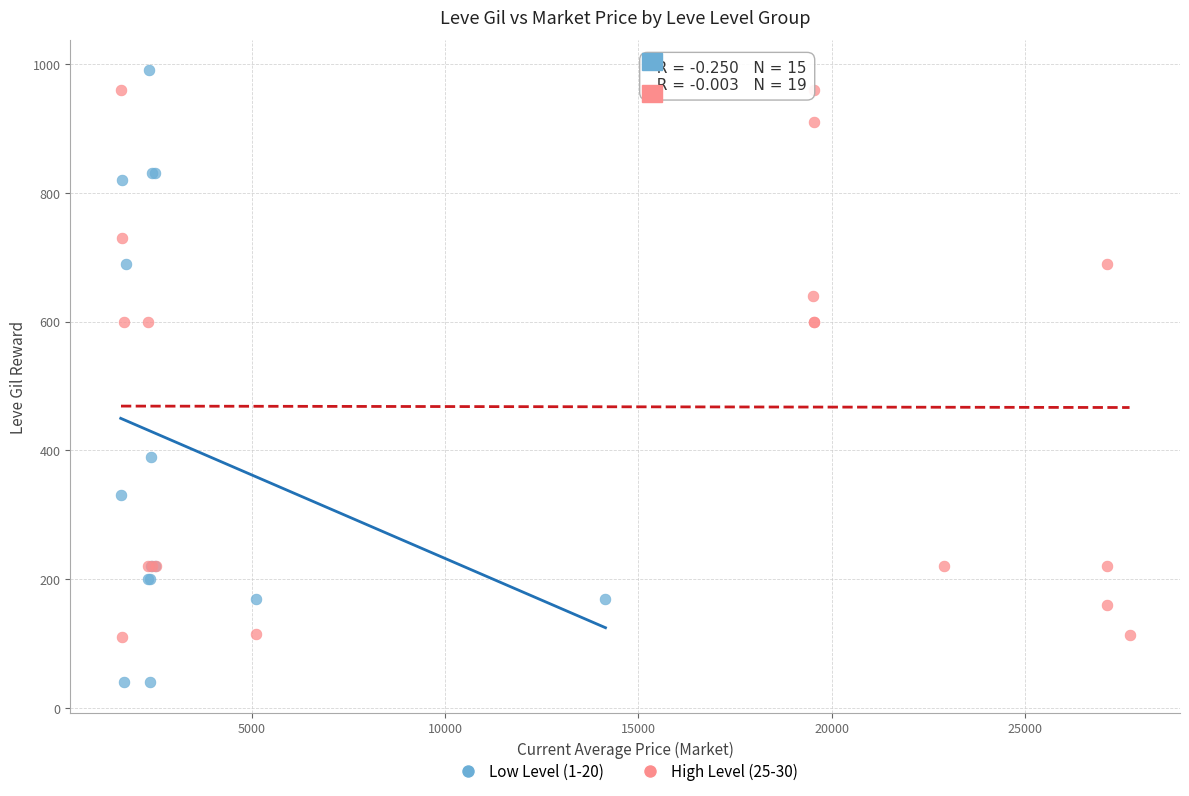

What are all the series names shown in the legend?

Low Level (1-20), High Level (25-30)